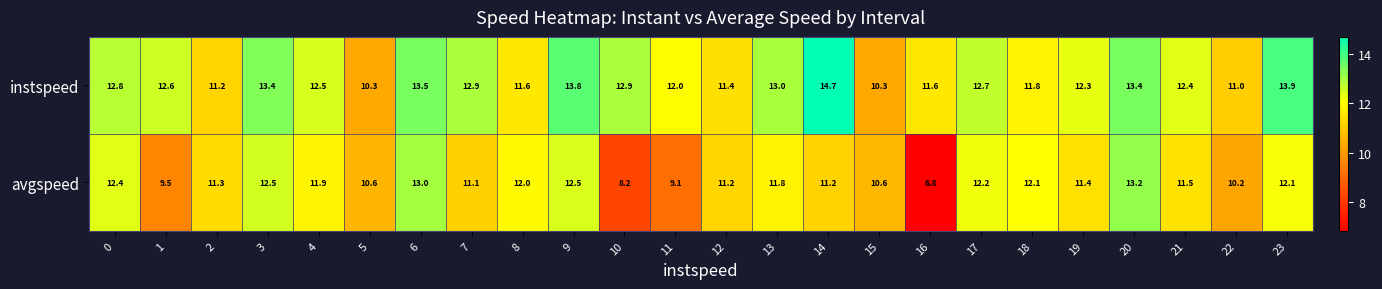

Is it true that instspeed equals 5.6 at 1?

False